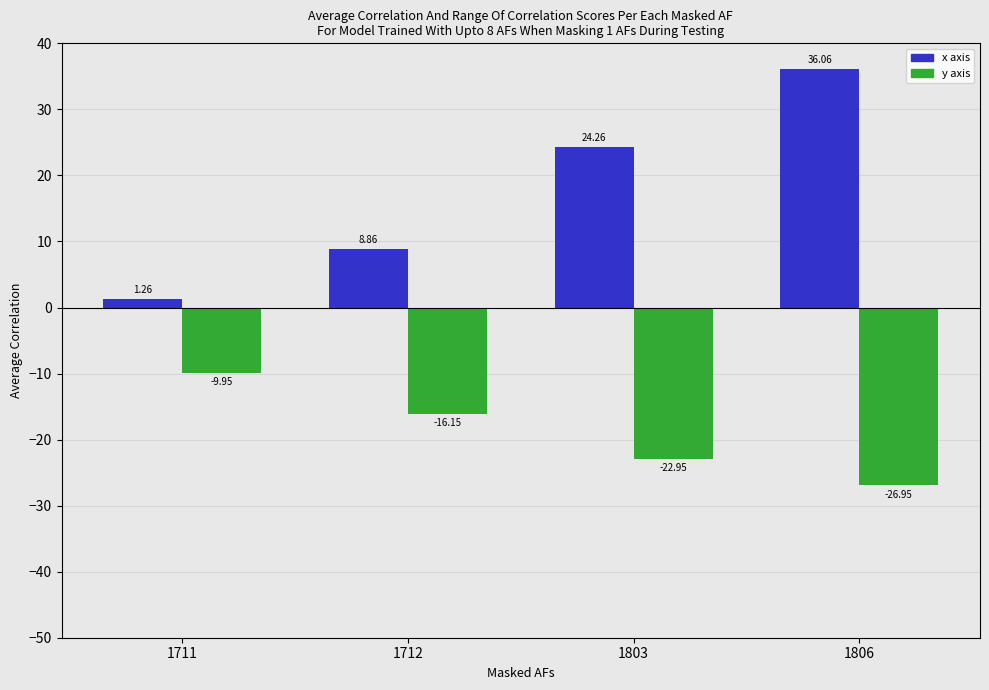

Rank the categories by y axis value from highest to lowest.

1711, 1712, 1803, 1806